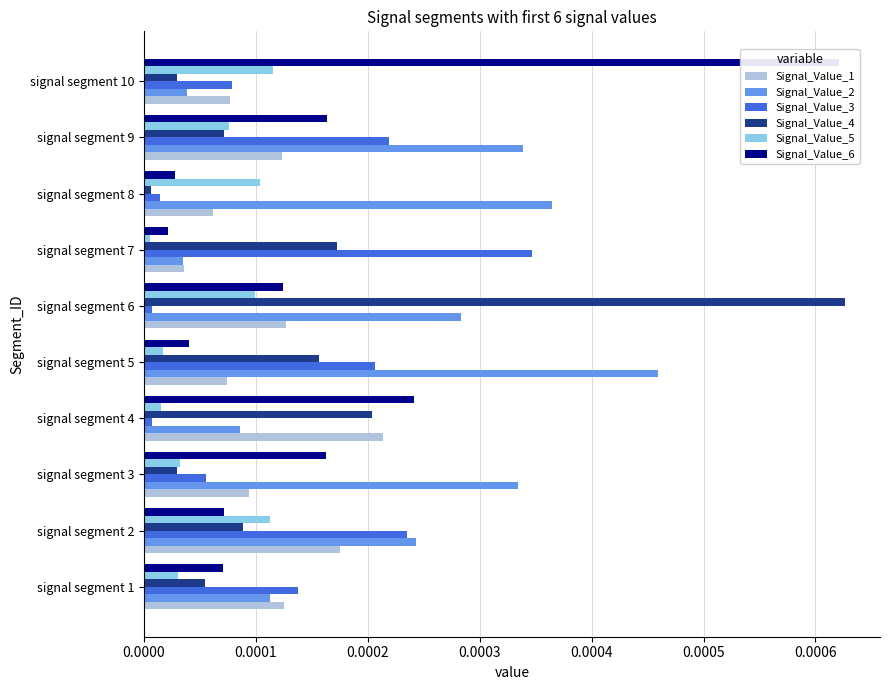

Which series has the largest range (max minus min)?

Signal_Value_4